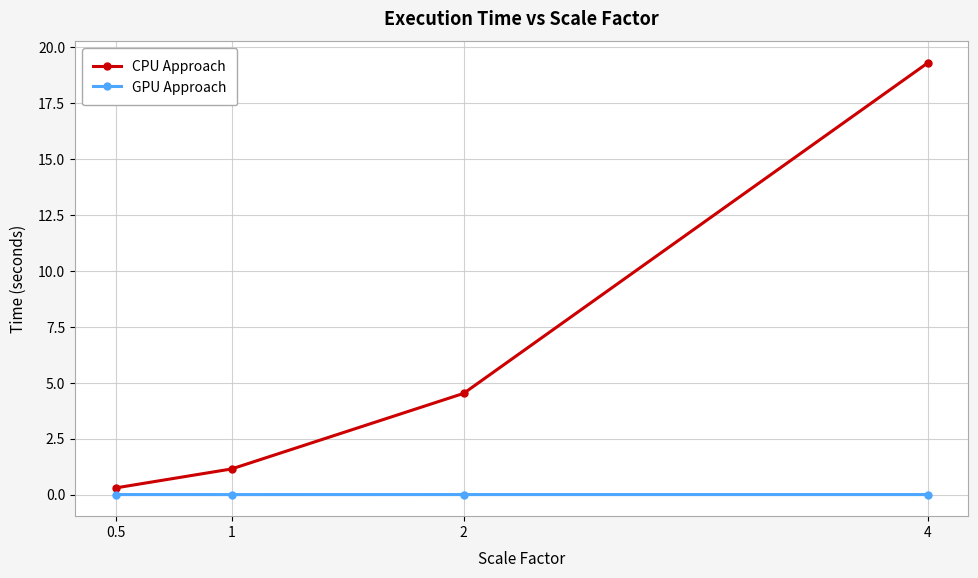

Which label corresponds to the largest value in the chart?

4